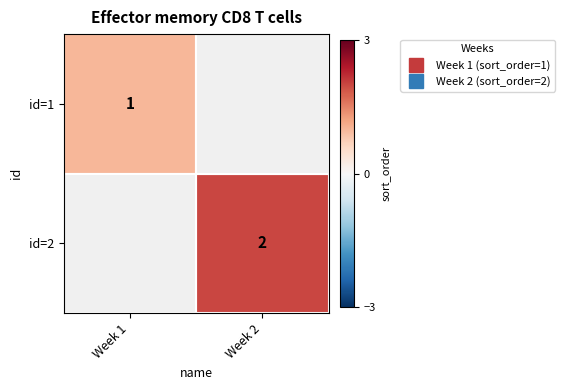

At which label does id=2 reach its minimum?

Week 1